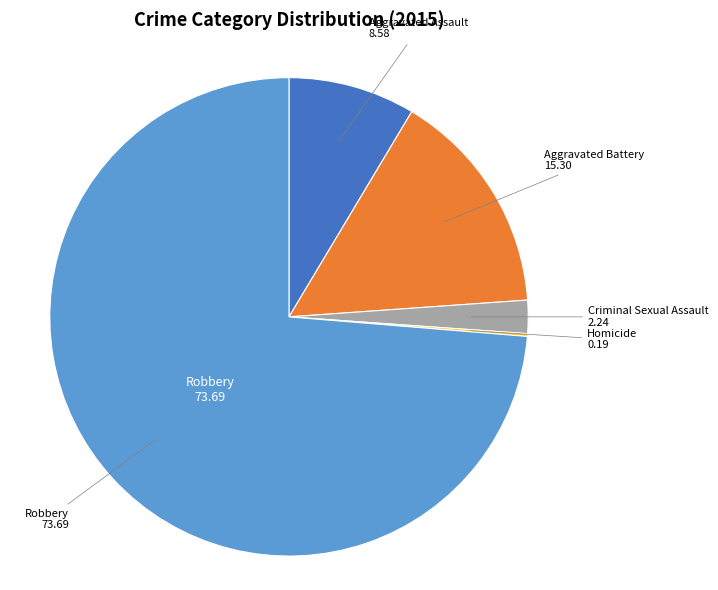

Is there a majority slice in this chart?

Yes